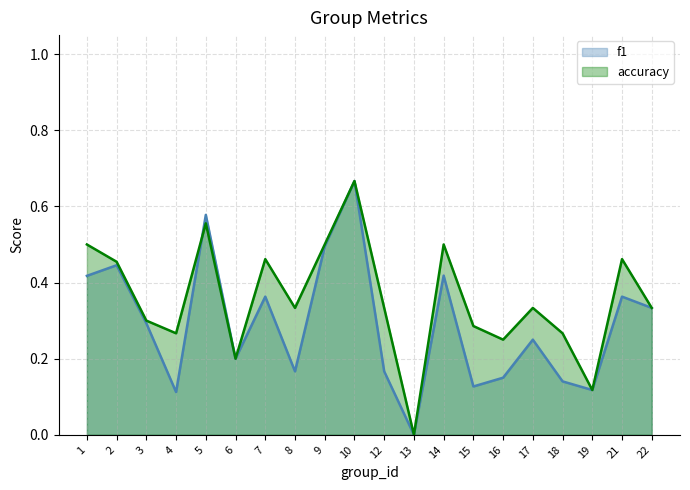

What is the total value across all series at 1?

0.9